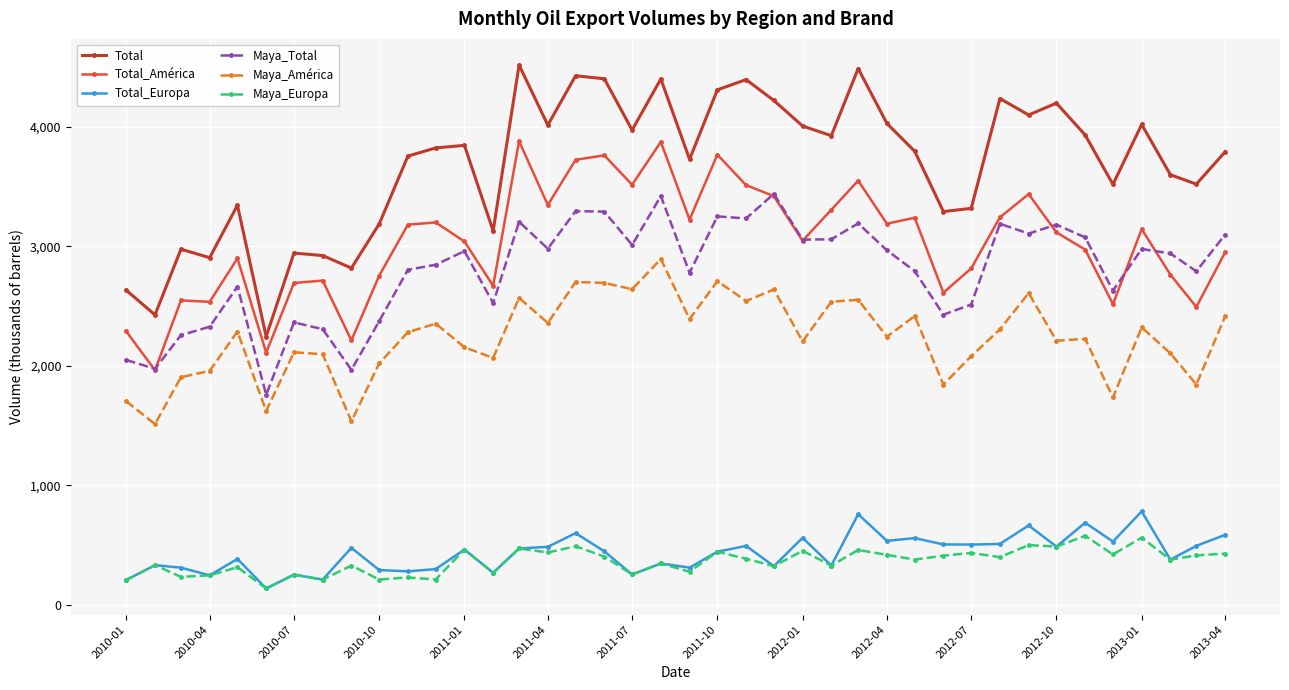

How many values in the Maya_Europa series are below 383?

20